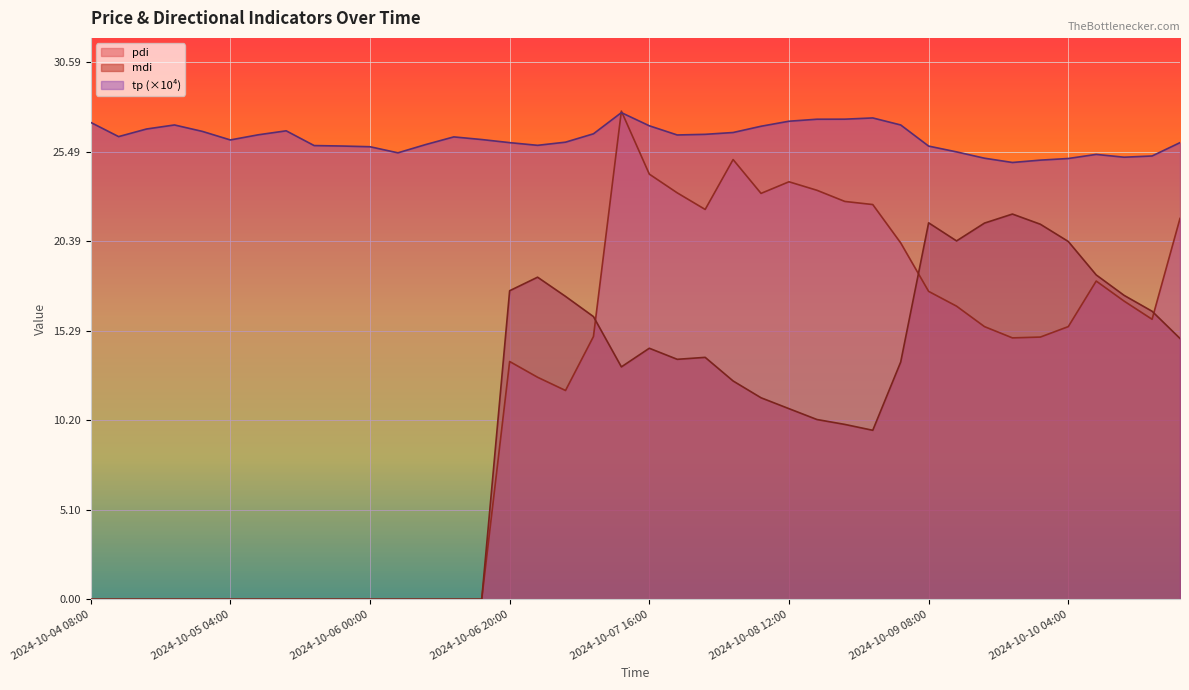

At how many categories does at least one series exceed 10?

40